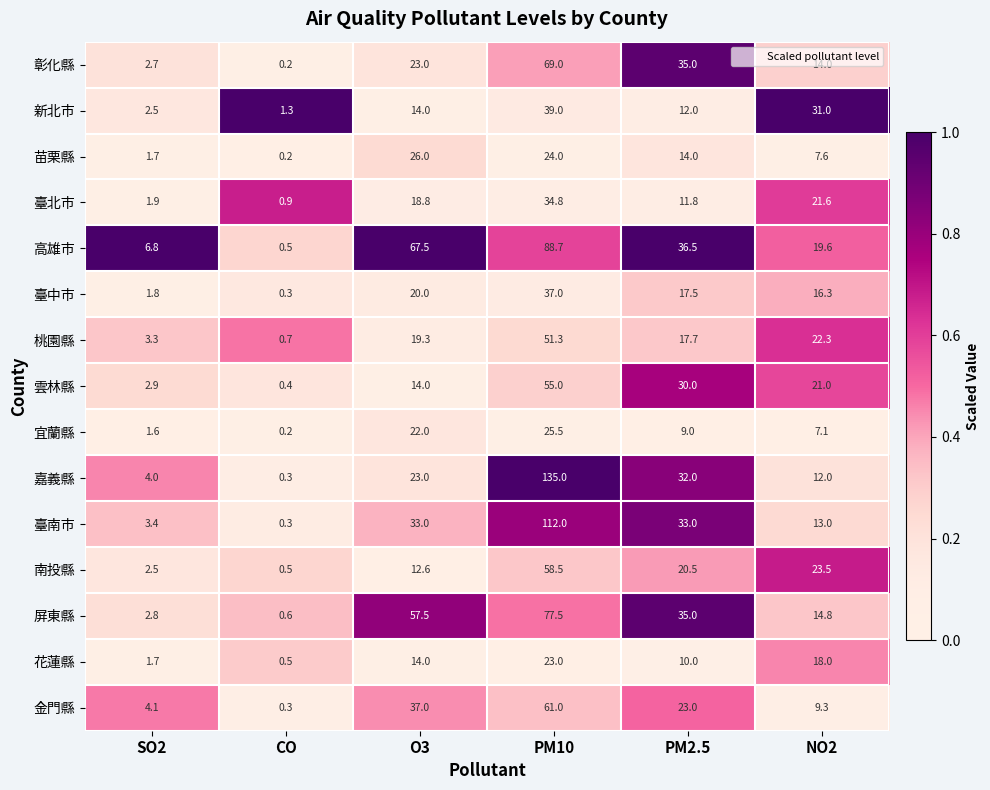

True or false: 臺南市 has a value of 112.0 at PM10.

True